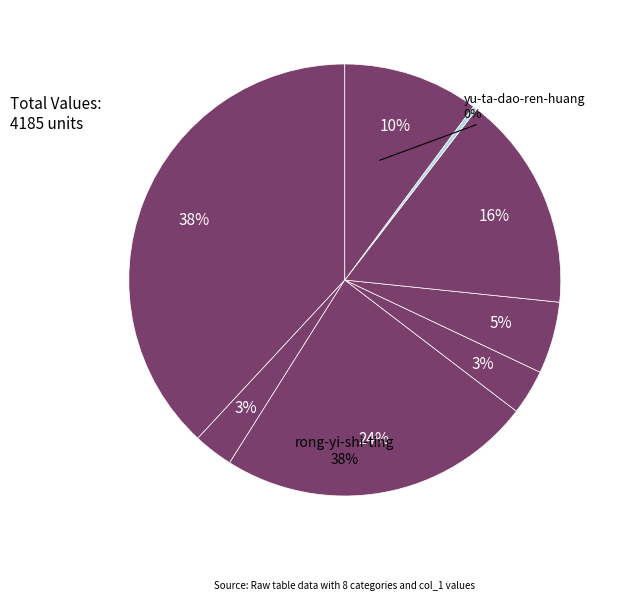

Is the sum of zhi-da-xiang-tian-xia-wang and peng-guo-tan greater than half?

No